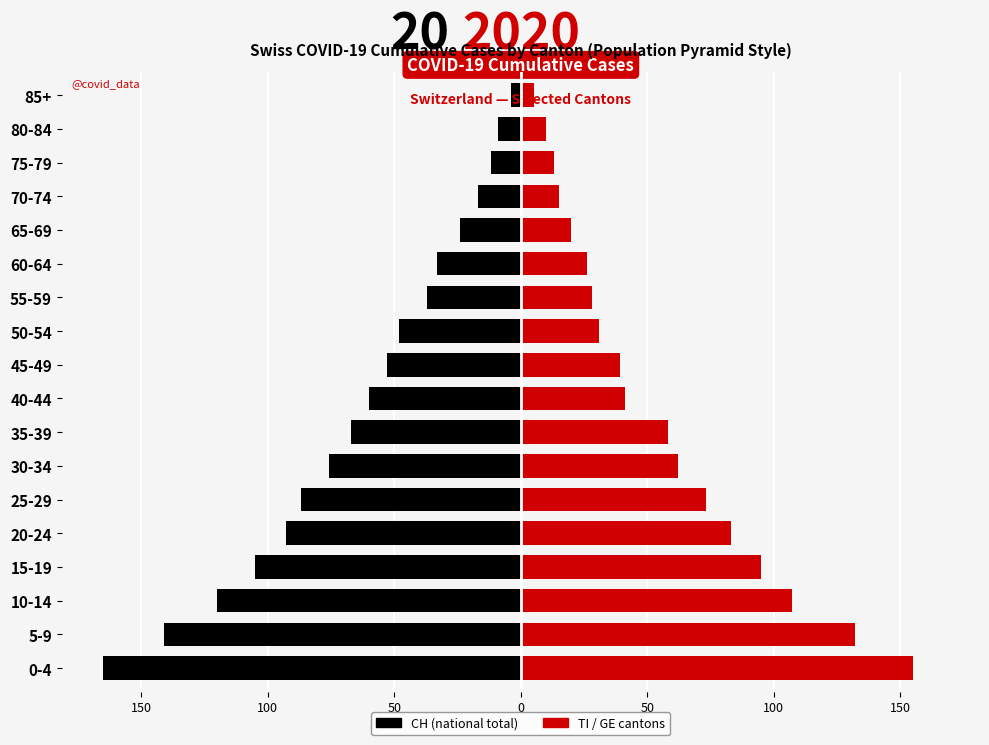

What is the average value of the CH (total) series?

-64